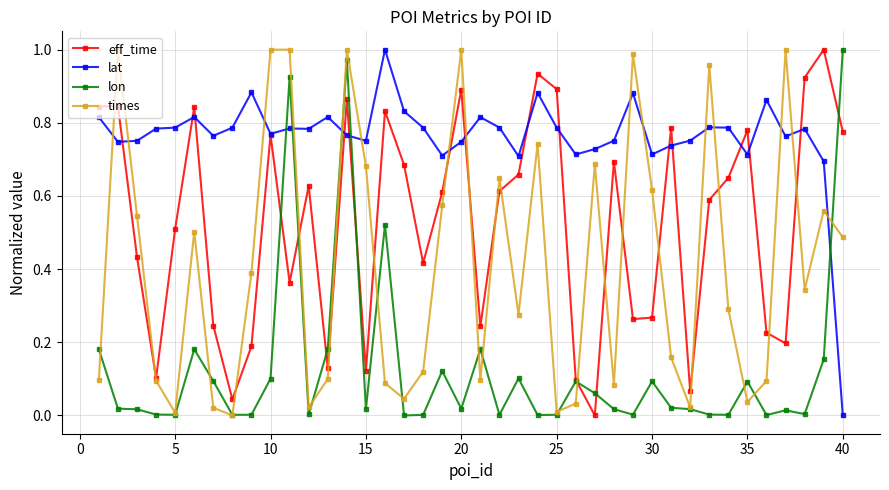

Which series has the largest total across all categories?

lat